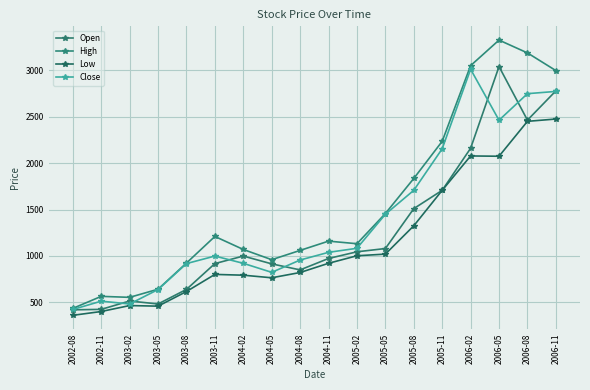

How many lines are shown in the chart?

4